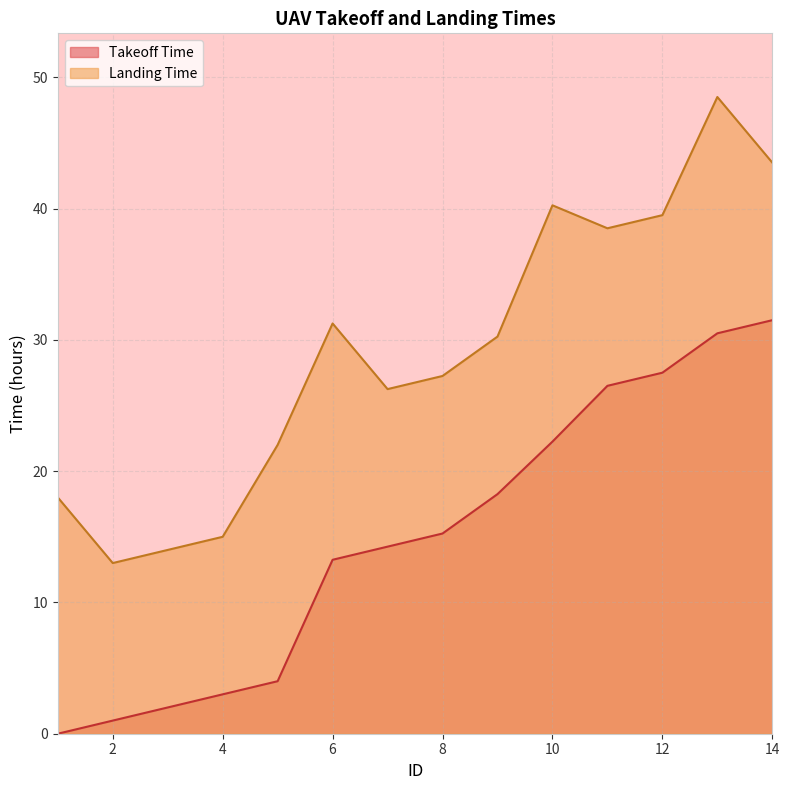

True or false: Takeoff Time and Landing Time cross at least once.

False